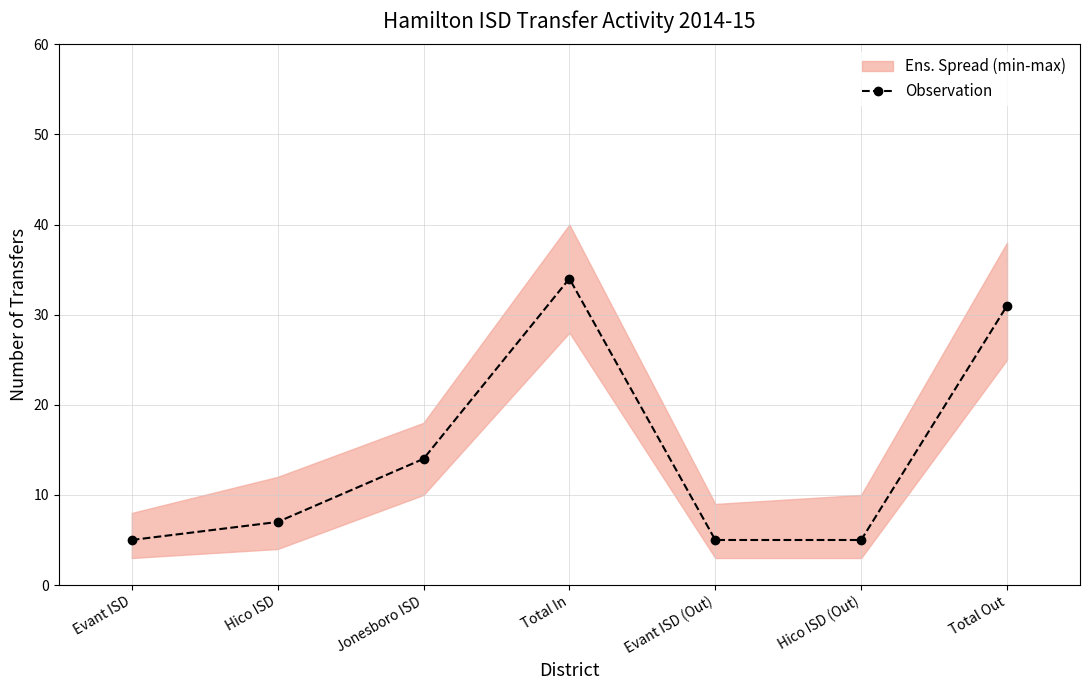

Reading right to left, extract all data points from this chart.

Total Out=31	Hico ISD (Out)=5	Evant ISD (Out)=5	Total In=34	Jonesboro ISD=14	Hico ISD=7	Evant ISD=5